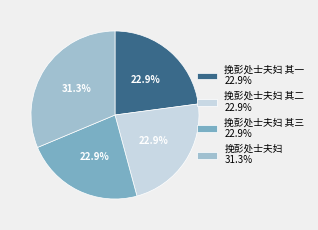

Does any single category account for the majority?

No